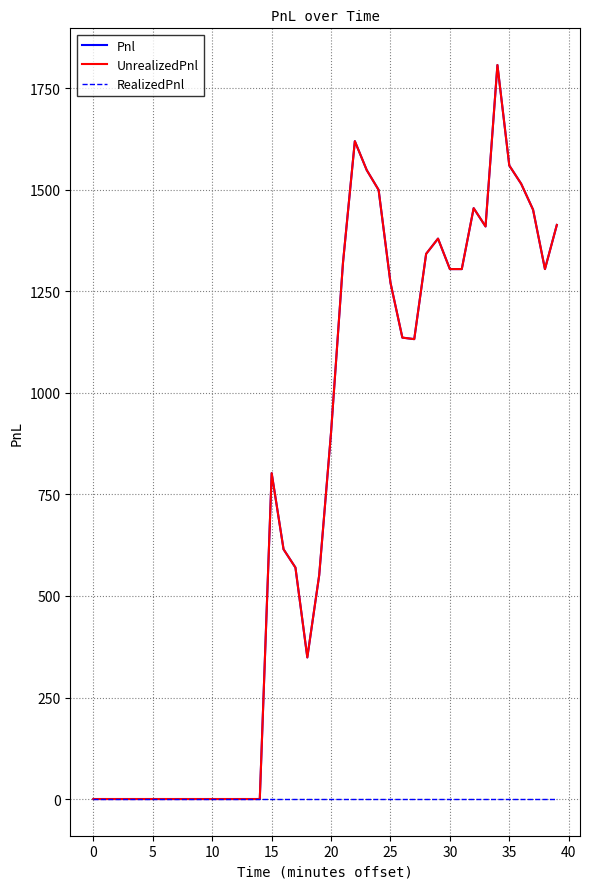

Rank the series by their maximum value, from highest to lowest.

Pnl, UnrealizedPnl, RealizedPnl